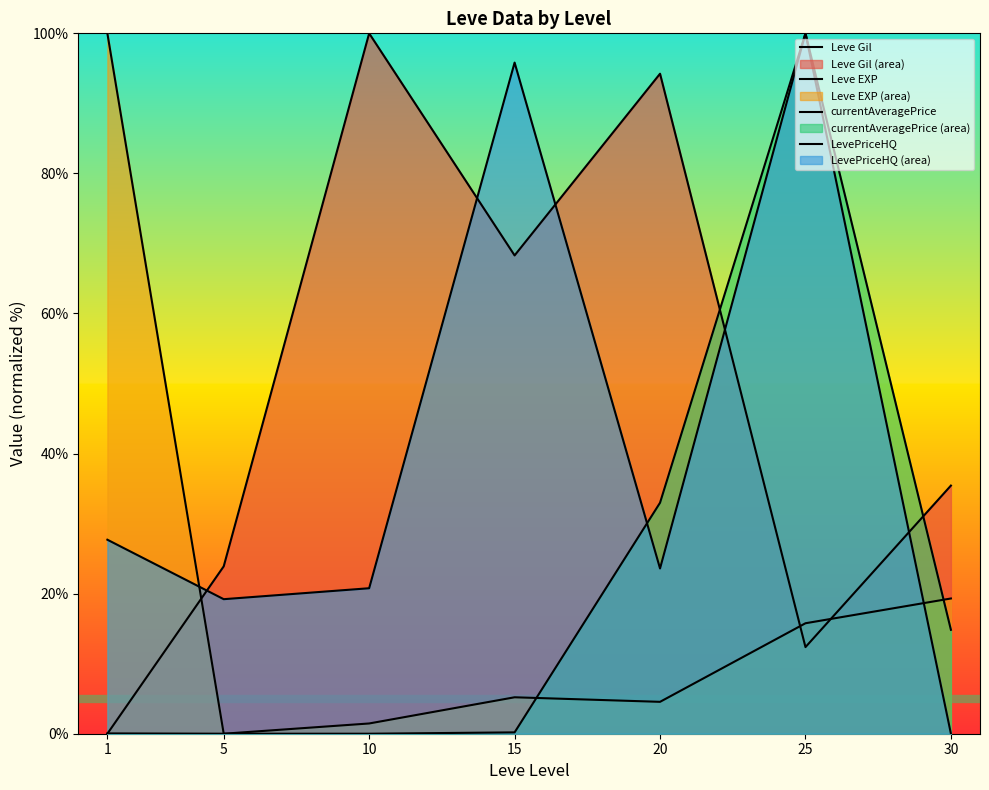

Where is currentAveragePrice nearest to the value 50?

20